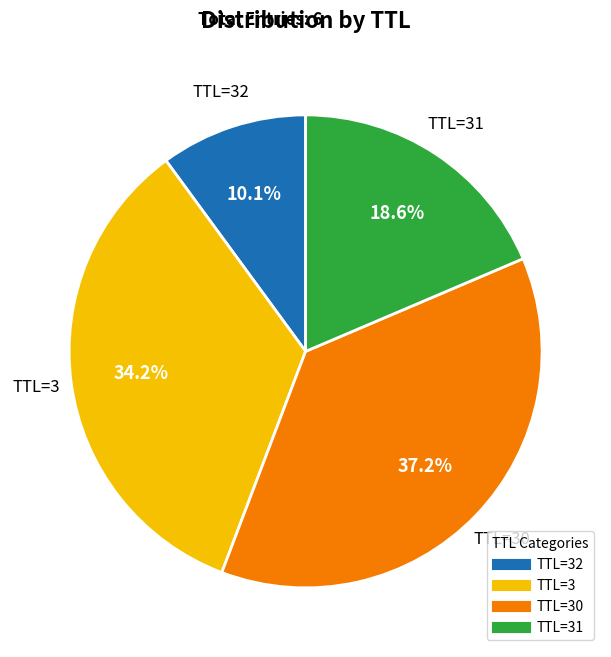

Is there any slice that represents more than half of the pie?

No